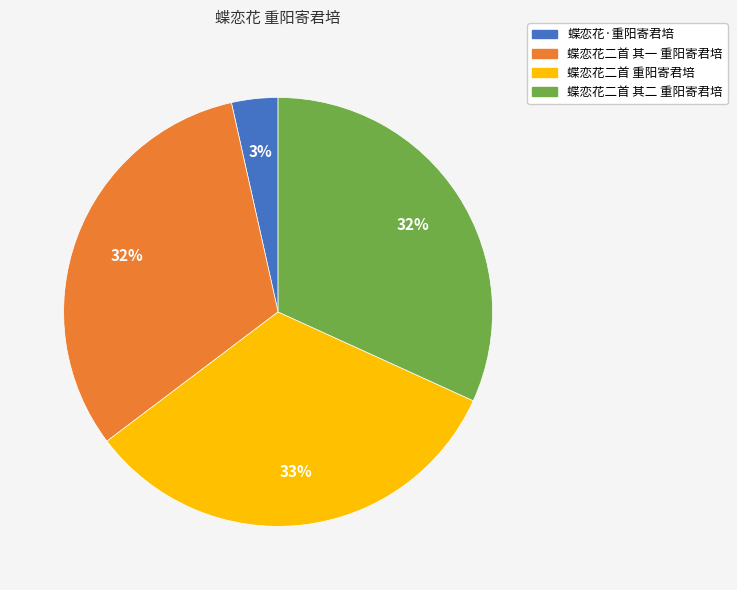

To the nearest percent, what is the combined percentage of 蝶恋花二首 重阳寄君培 and 蝶恋花·重阳寄君培?

36%